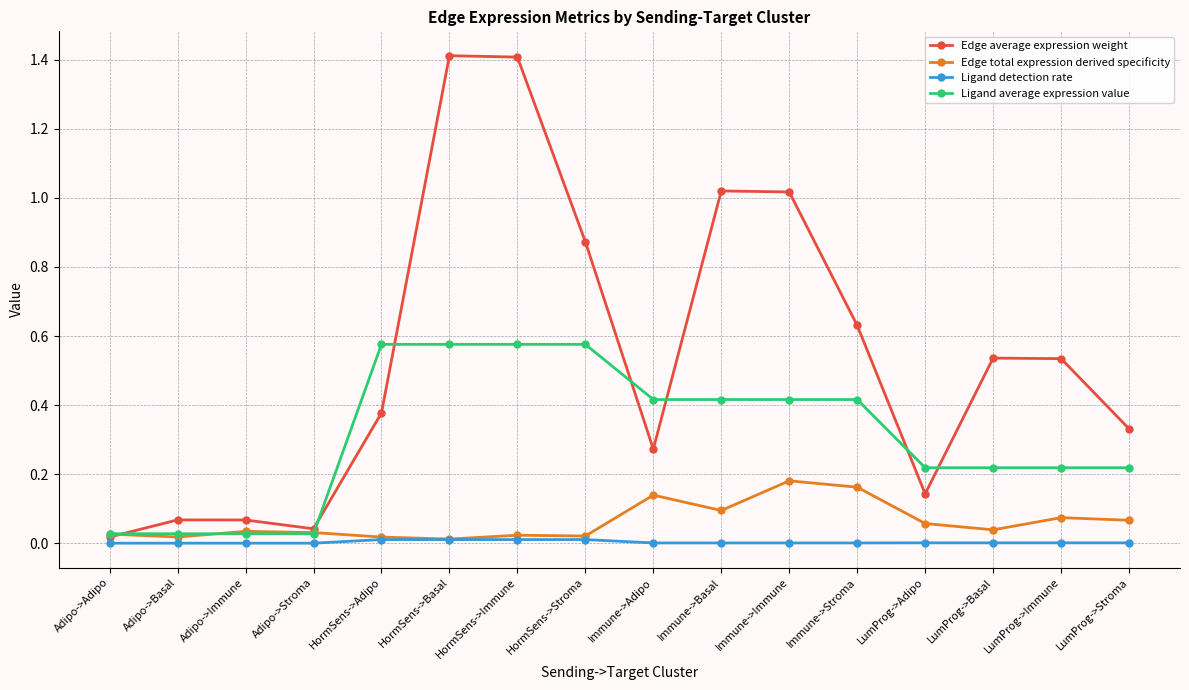

Between Immune->Stroma and LumProg->Stroma, which series saw the biggest shift?

Edge average expression weight